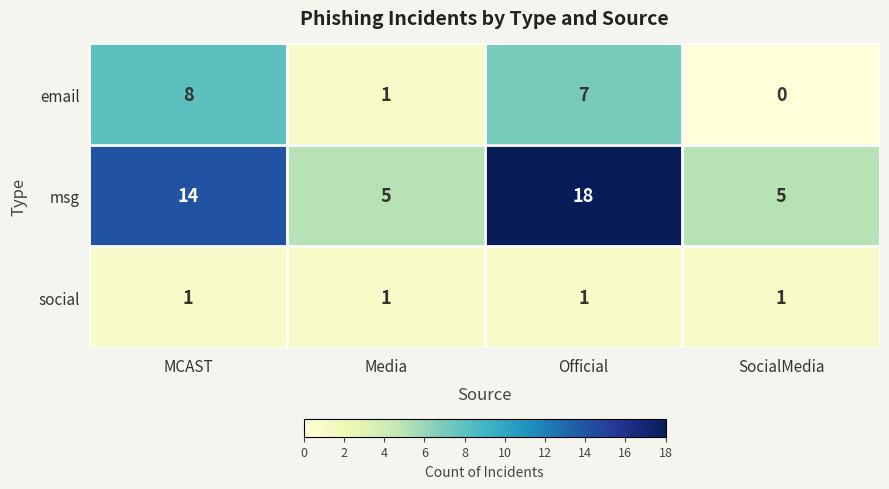

What is the total value across all series at Media?

7